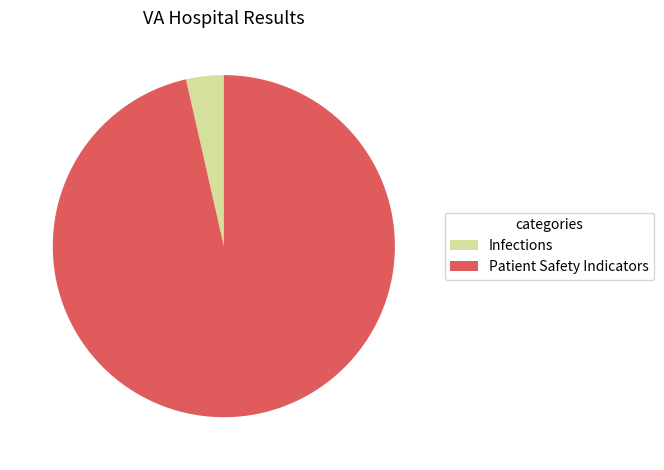

Count the number of slices in the pie.

2